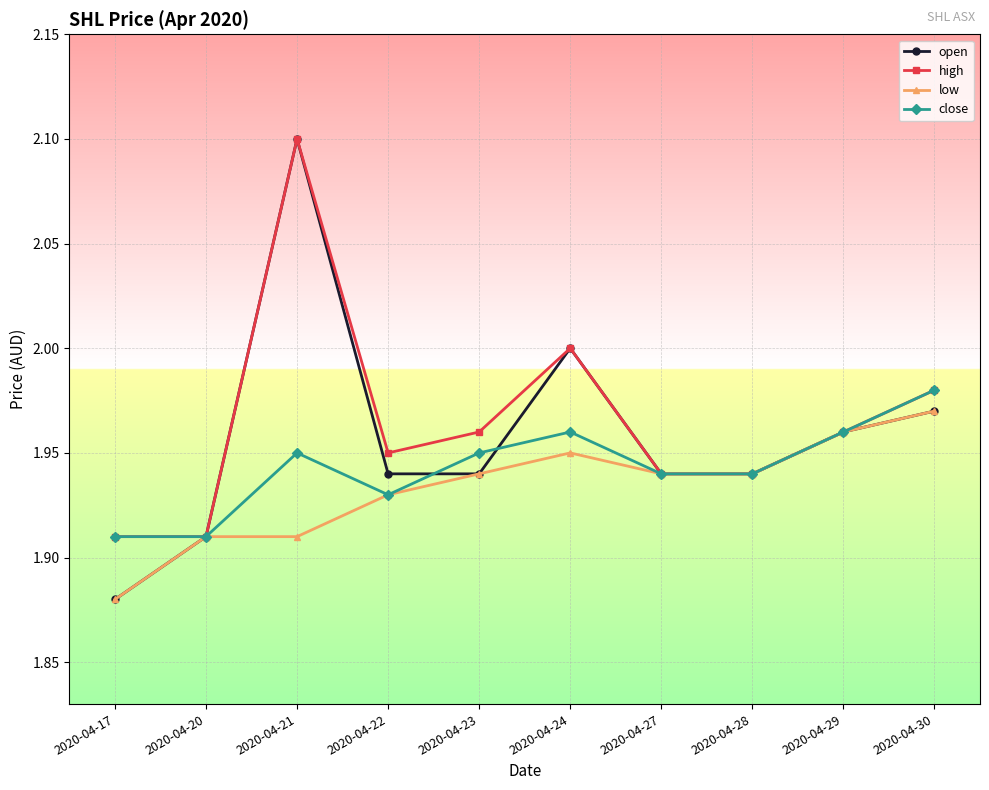

How many distinct data groups are displayed?

4